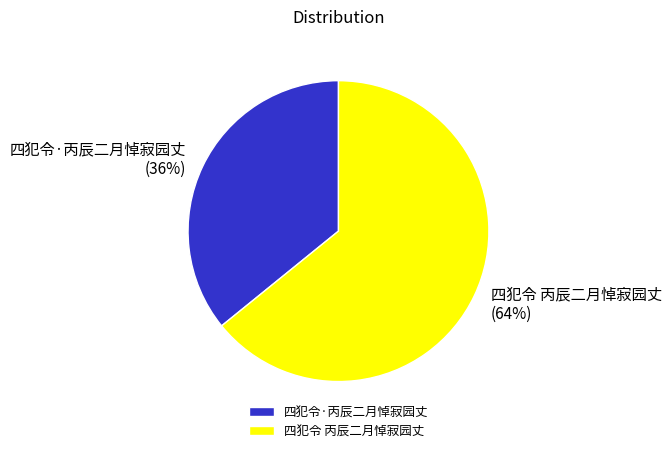

True or false: 四犯令·丙辰二月悼寂园丈 accounts for 28% of the total.

False